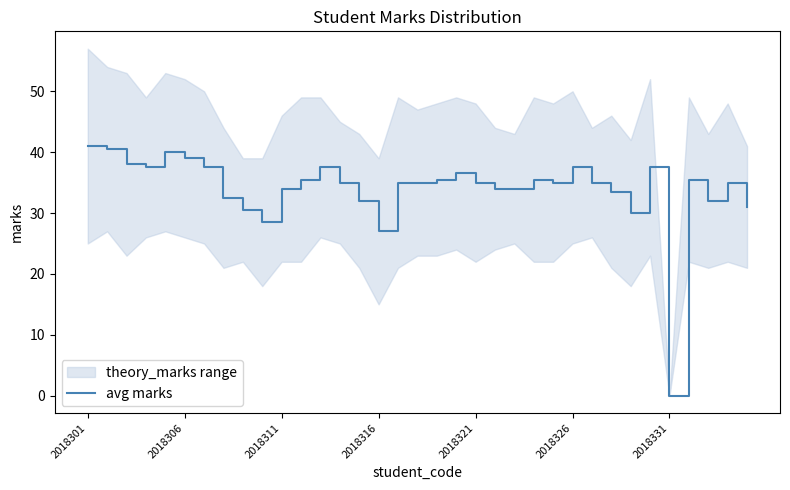

At which label is avg marks closest to 20?

2018316